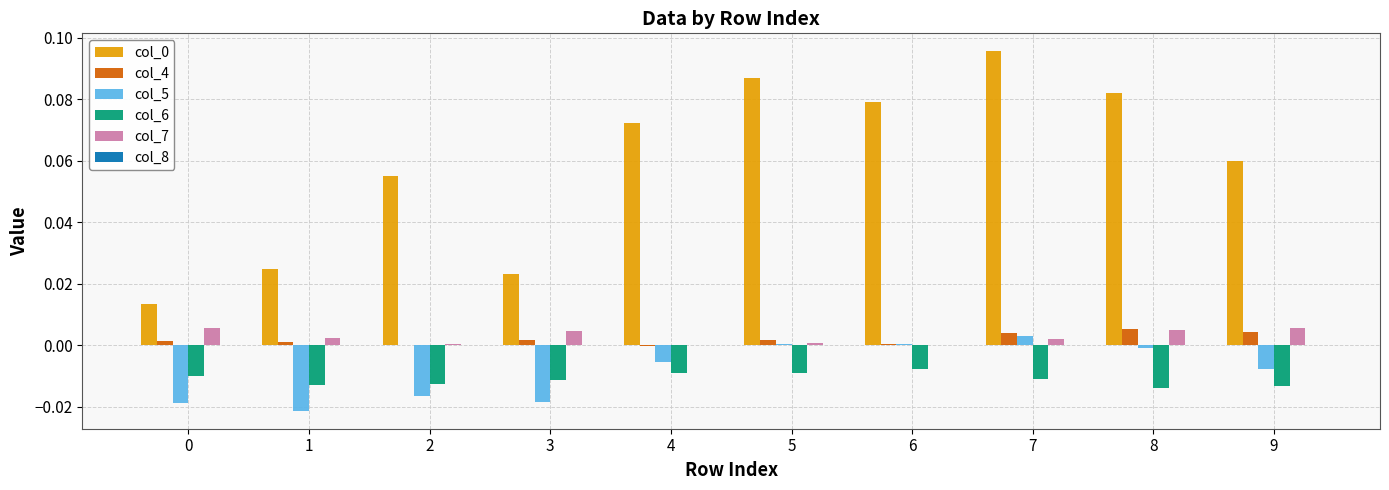

Which category has the highest value across all series?

7